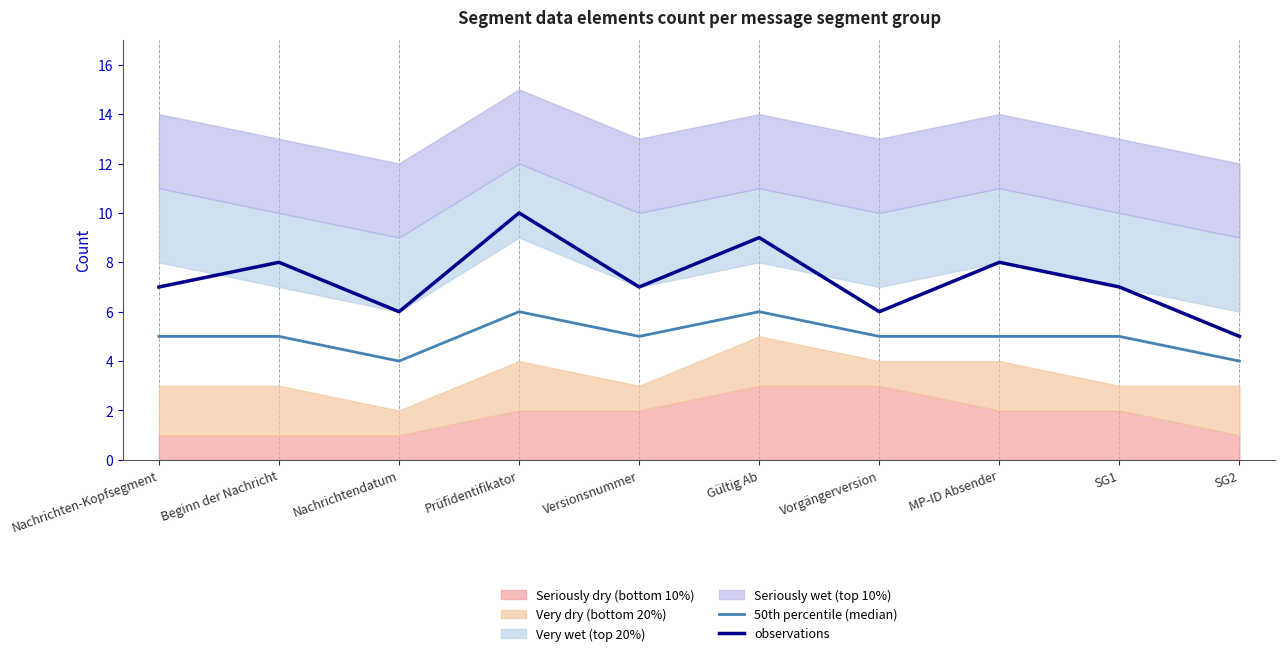

Reading right to left, list all the values displayed in this chart.

50th percentile (median): 4	5	5	5	6	5	6	4	5	5
observations: 5	7	8	6	9	7	10	6	8	7